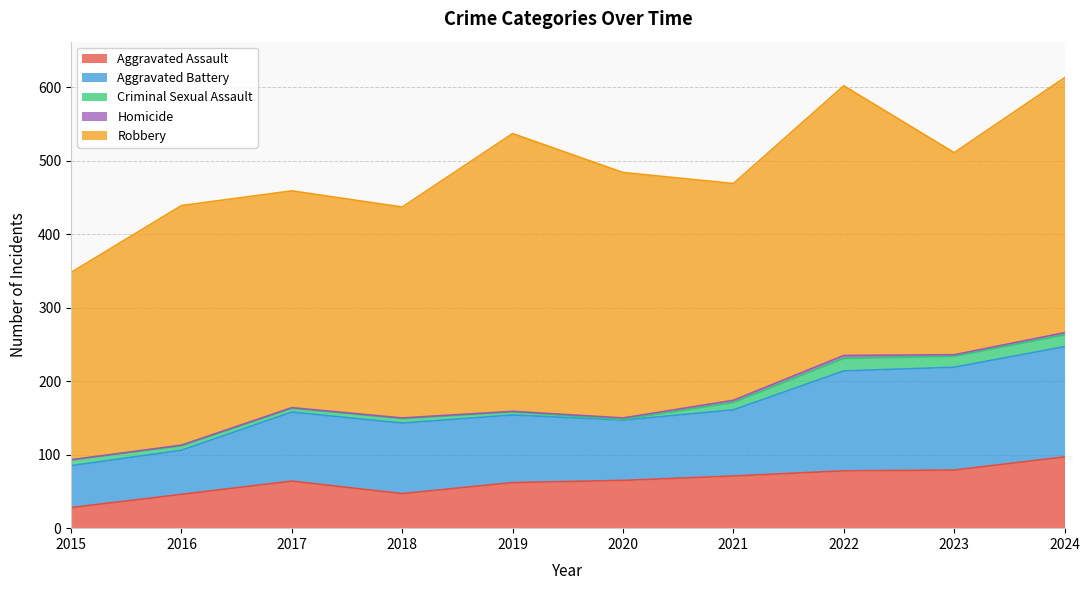

The value of Aggravated Battery at 2022 is 136. True or false?

True